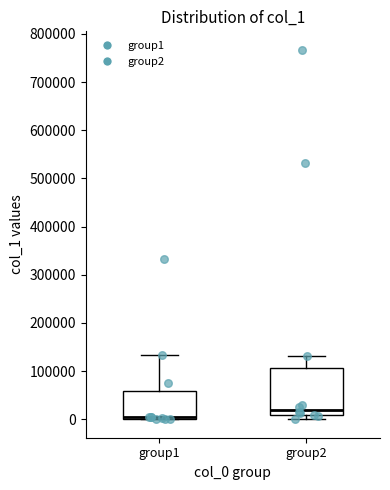

Reading left to right, read every box against the y-axis: the position of its median line, the range the box covers, and the ends of its whiskers. The values are not printed on the chart, so give them approximately, as read against the axis.

group1: median 0 (just above the box's lower edge), box 0 to 60000, whiskers 0 to 130000
group2: median 20000, box 10000 to 110000, whiskers 0 to 130000